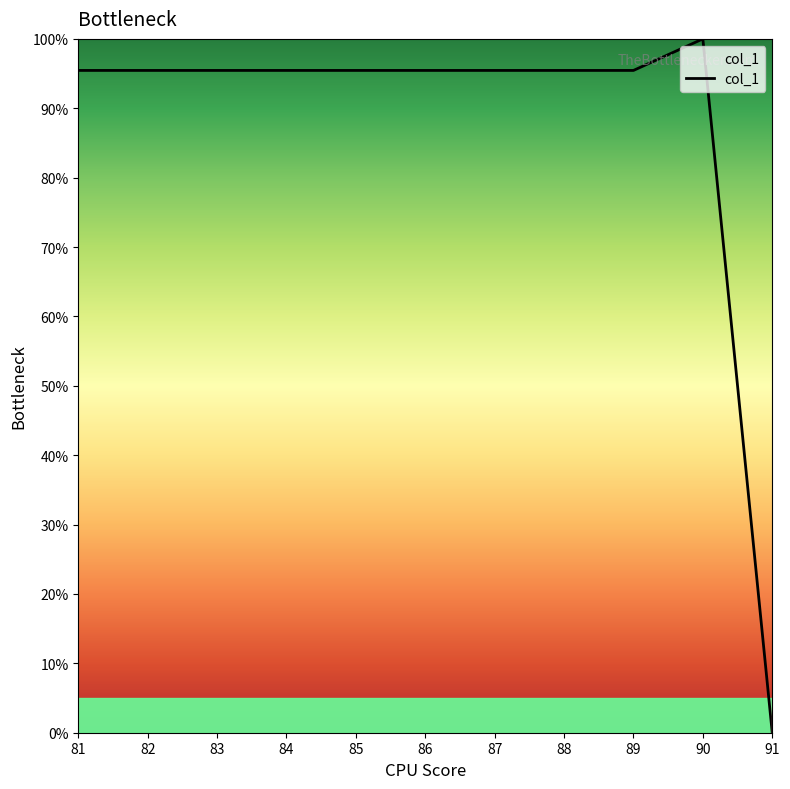

What is the difference between the maximum and minimum values?

100.0